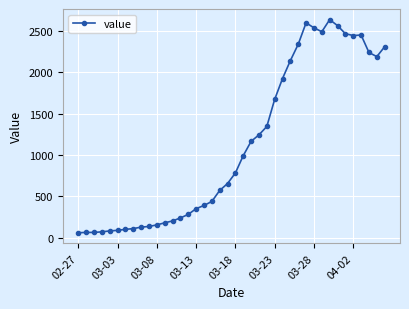

True or false: the data has more than 0 interior local peaks.

True